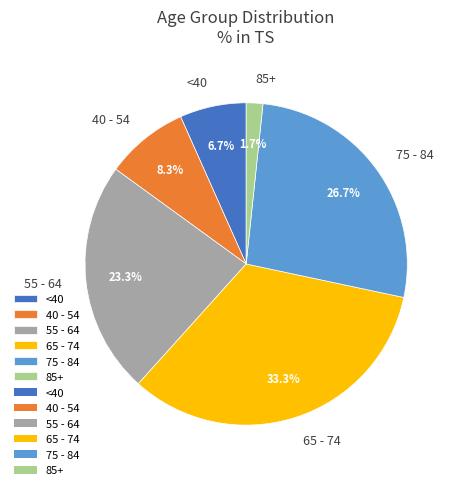

What is the largest slice in the pie chart?

65 - 74